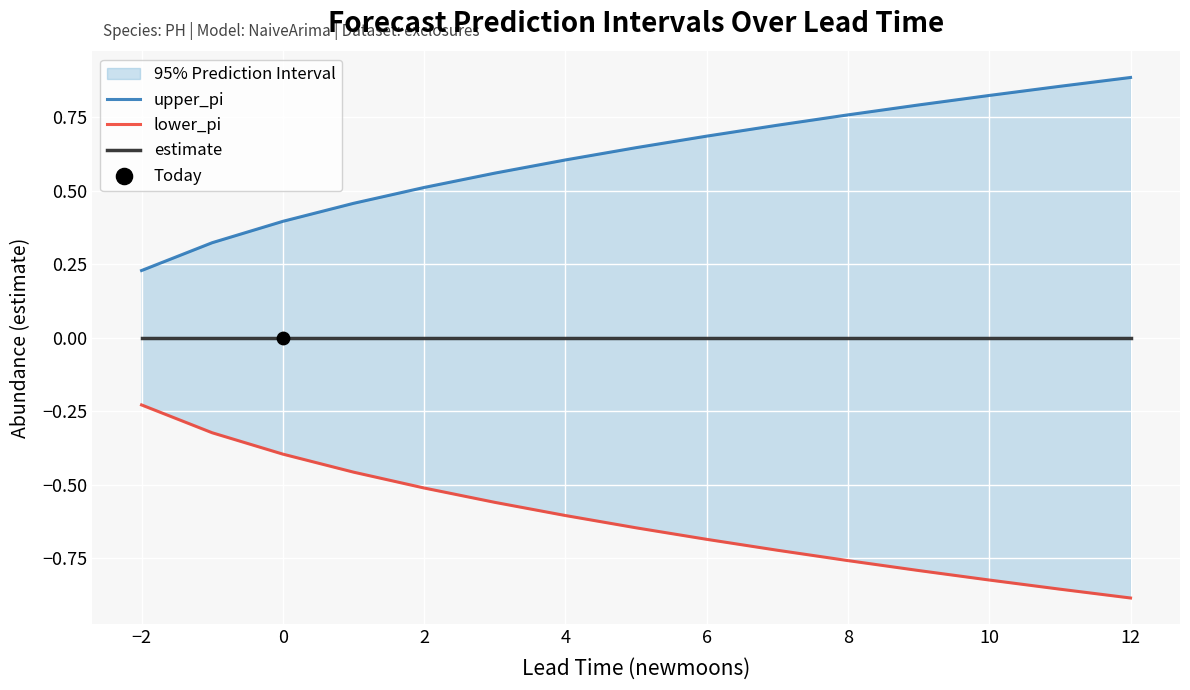

What are all the series names shown in the legend?

upper_pi, lower_pi, estimate